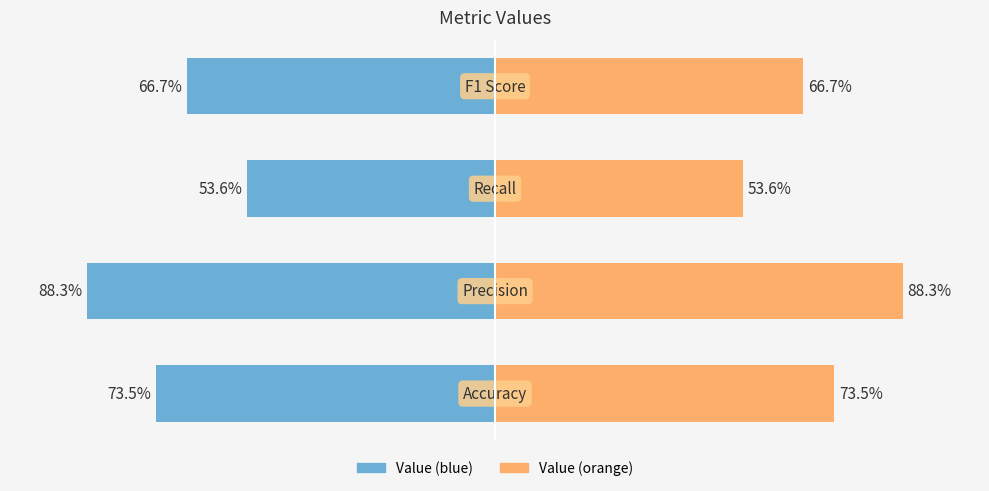

Which has a higher value, −125 or −75?

−75